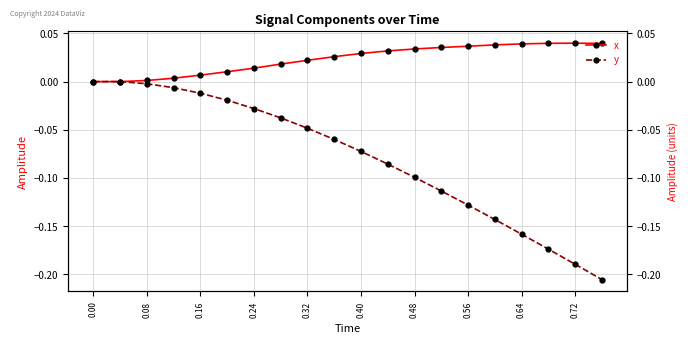

What are all the series names shown in the legend?

x, y